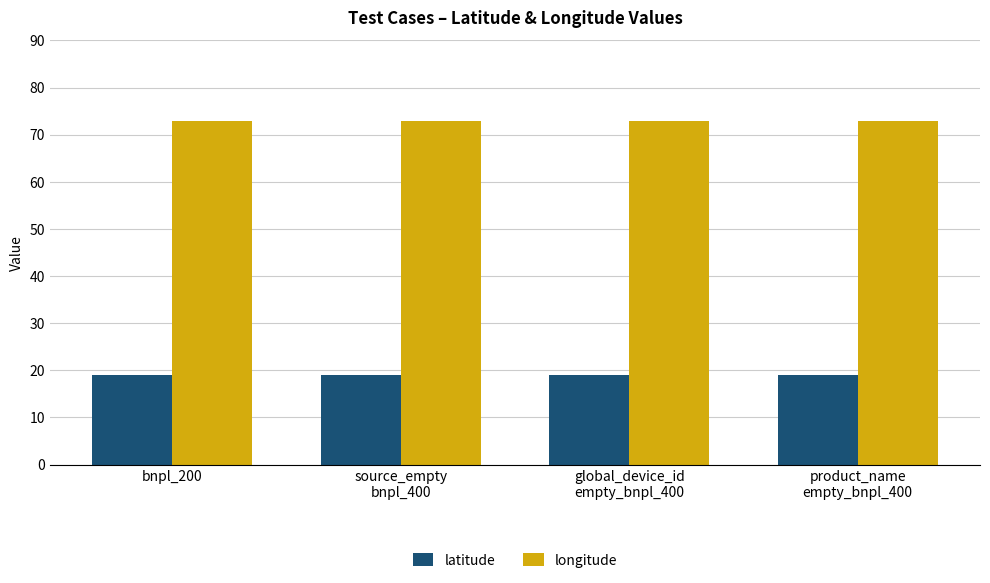

What is the total value across all series at global_device_id
empty_bnpl_400?

91.8